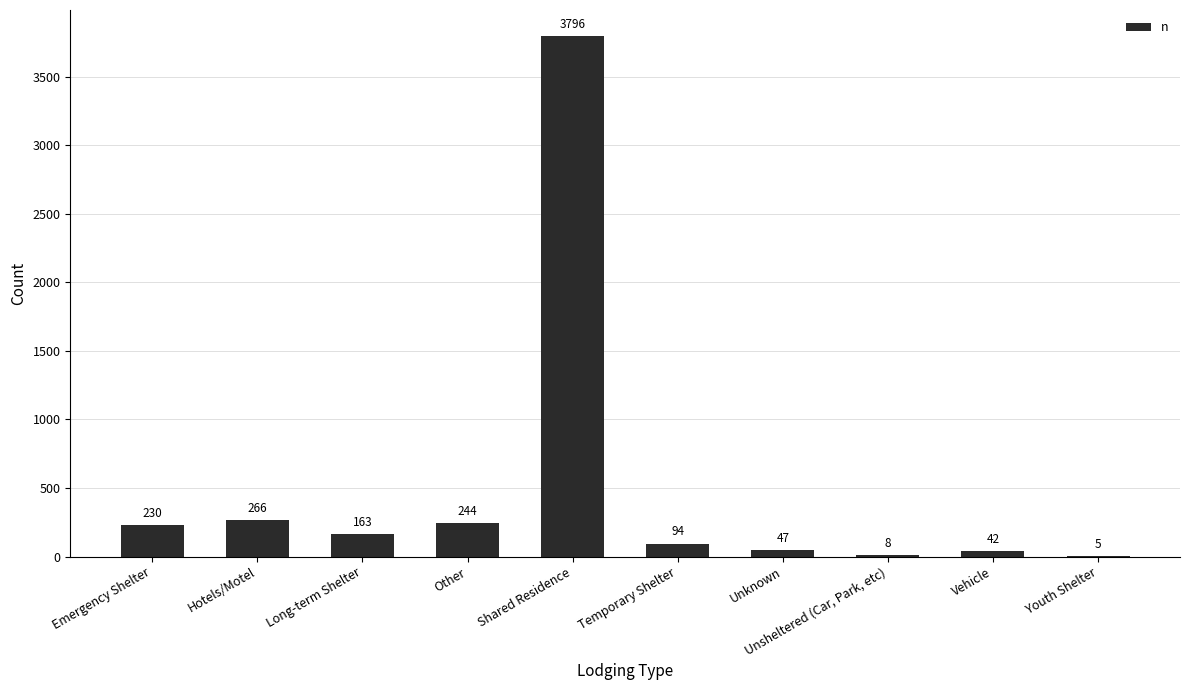

What is the maximum value shown in the chart?

3796